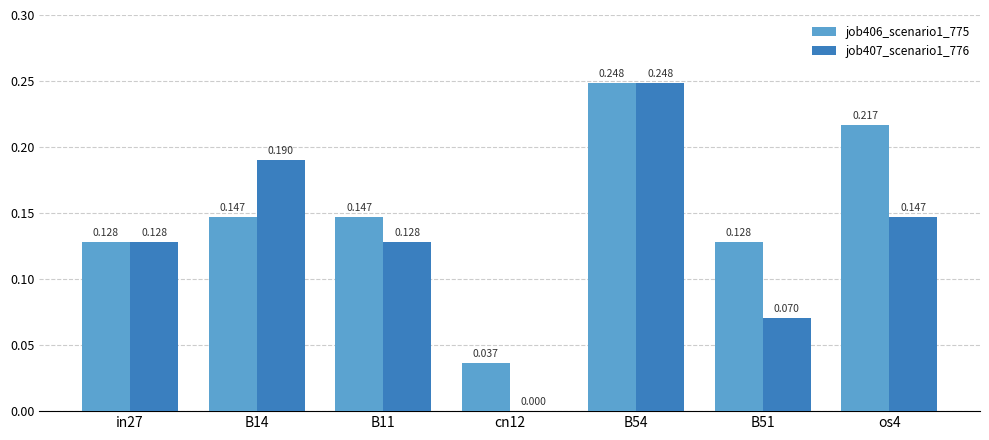

Is the value of job407_scenario1_776 at B14 greater than the value of job406_scenario1_775 at in27?

Yes